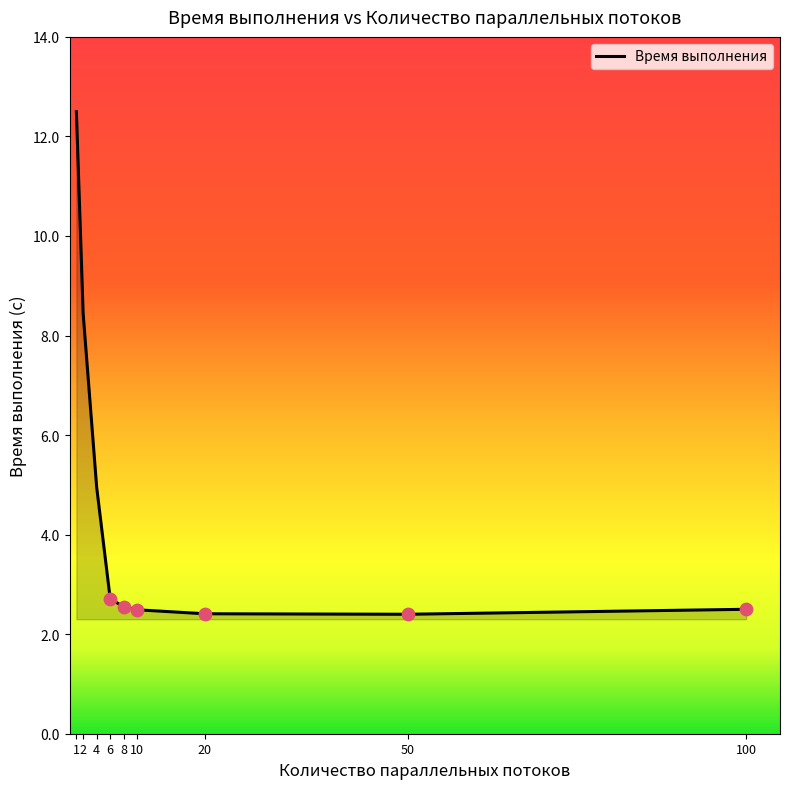

Approximately how many times larger is the value at 8 compared to 50?

1.1